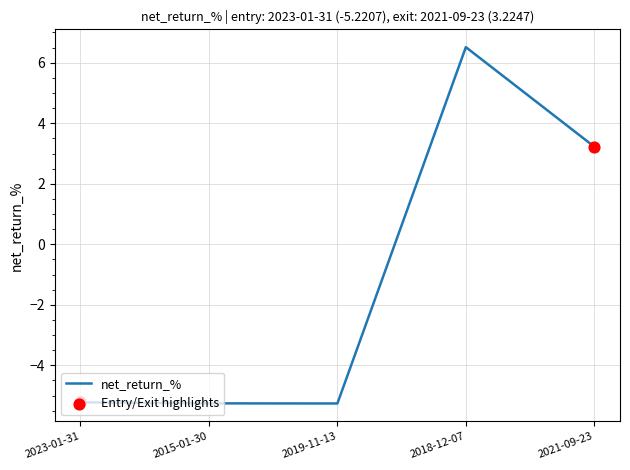

Approximately how many times larger is the value at 2018-12-07 compared to 2021-09-23?

2.0